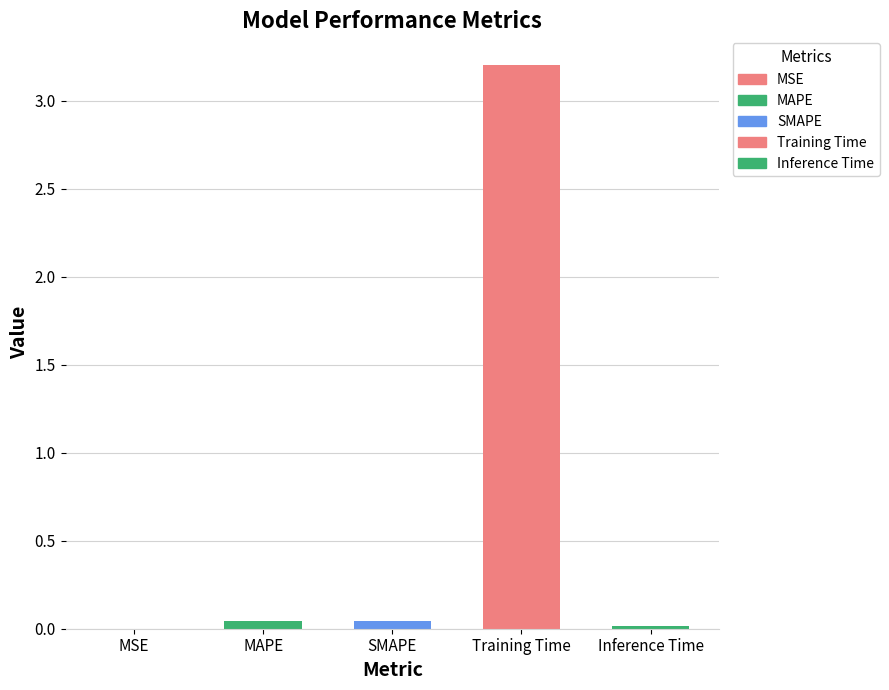

What is the average value?

0.7